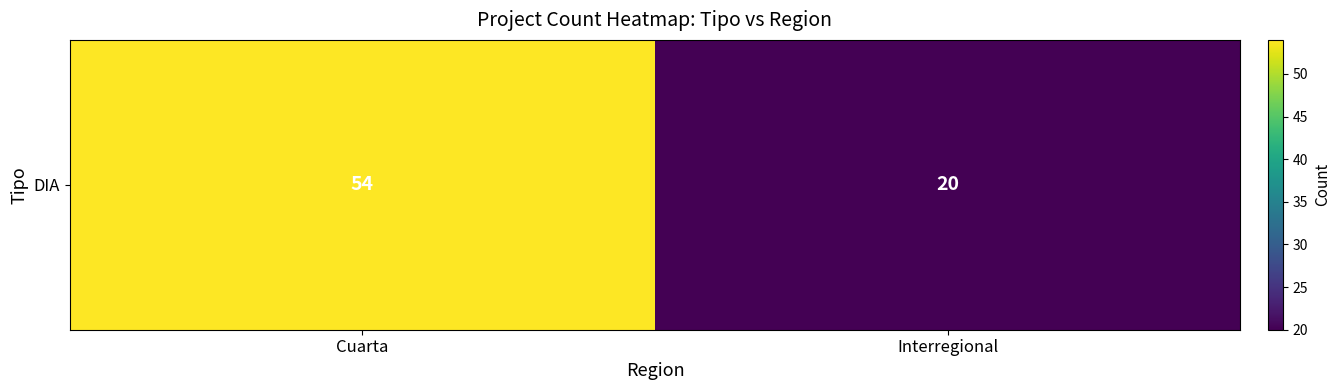

Which category has the lowest value across all series?

Interregional